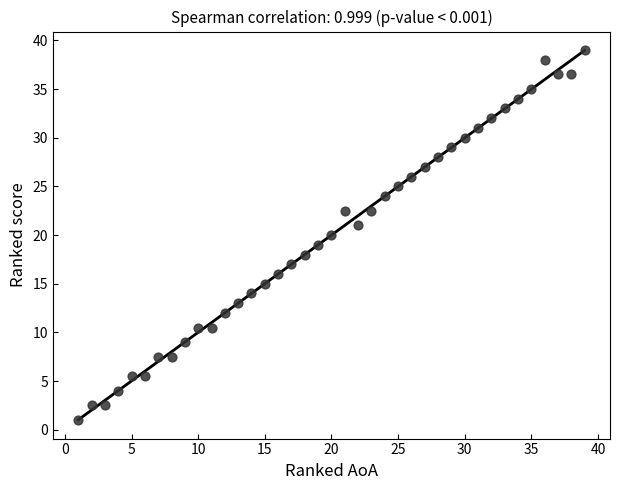

What is the range of X values (max minus min)?

38.0